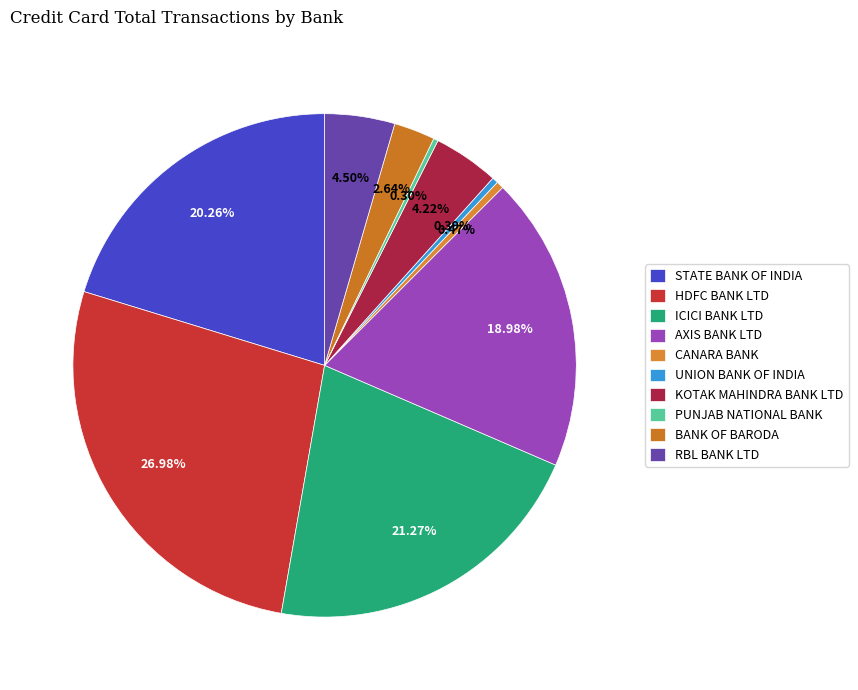

To the nearest percent, what portion does KOTAK MAHINDRA BANK LTD represent?

4%